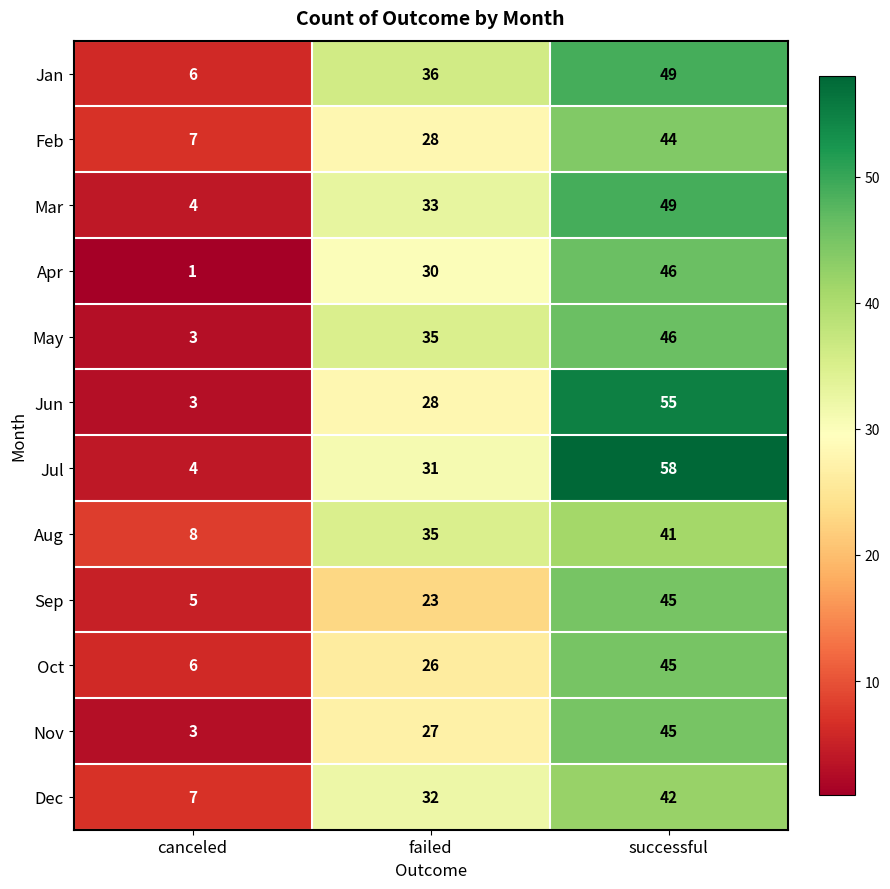

How many data points in Jan are less than 36?

1